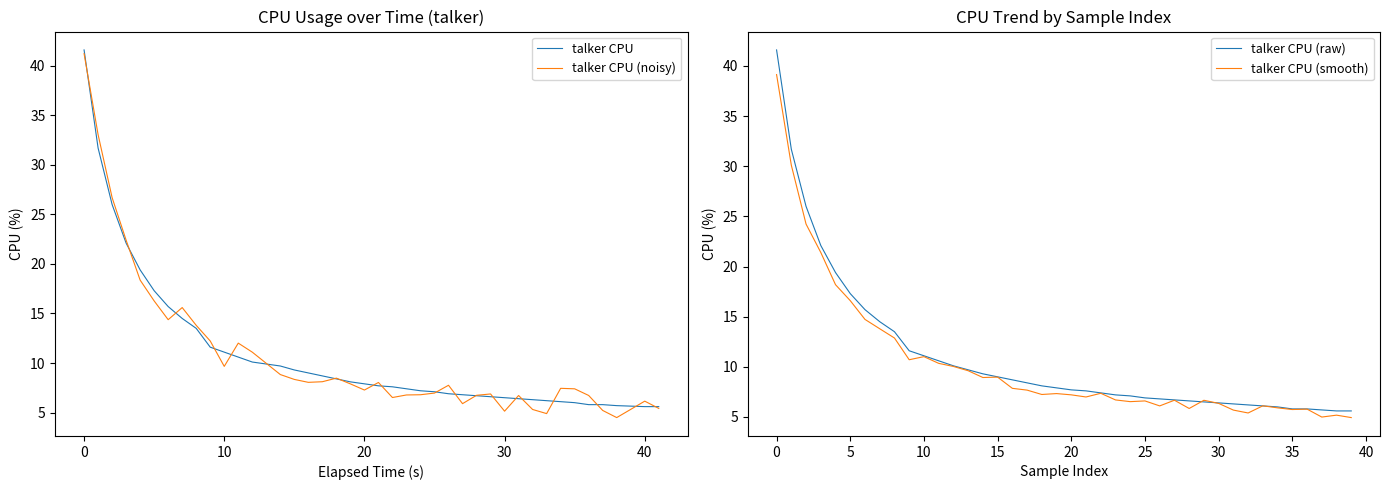

Reading left to right, extract all data points from this chart.

talker CPU: 41.6	31.7	26.0	22.1	19.4	17.3	15.7	14.5	13.5	11.6	11.1	10.6	10.1	9.7	9.3	9.0	8.7	8.4	8.1	7.9	7.7	7.6	7.4	7.2	7.1	6.9	6.8	6.7	6.6	6.5	6.4	6.3	6.2	6.1	6.0	5.8	5.8	5.7	5.6	5.6
talker CPU (noisy): 41.2	33.1	26.7	22.4	18.4	16.3	14.4	15.6	13.8	12.2	9.7	12.0	11.1	8.8	8.3	8.1	8.1	8.5	7.9	7.3	8.0	6.5	6.8	6.8	7.0	7.8	5.9	6.7	6.9	5.1	6.7	5.3	4.9	7.4	7.4	6.7	5.2	4.5	6.2	5.4
talker CPU (raw): 41.6	31.7	26.0	22.1	19.4	17.3	15.7	14.5	13.5	11.6	11.1	10.6	10.1	9.7	9.3	9.0	8.7	8.4	8.1	7.9	7.7	7.6	7.4	7.2	7.1	6.9	6.8	6.7	6.6	6.5	6.4	6.3	6.2	6.1	6.0	5.8	5.8	5.7	5.6	5.6
talker CPU (smooth): 39.1	30.1	24.2	21.4	18.2	16.6	14.7	13.8	12.9	10.7	11.0	10.3	10.0	9.6	8.9	9.0	7.9	7.7	7.2	7.3	7.2	7.0	7.4	6.7	6.5	6.6	6.1	6.7	5.8	6.7	6.4	5.7	5.4	6.1	5.9	5.7	5.8	5.0	5.2	4.9